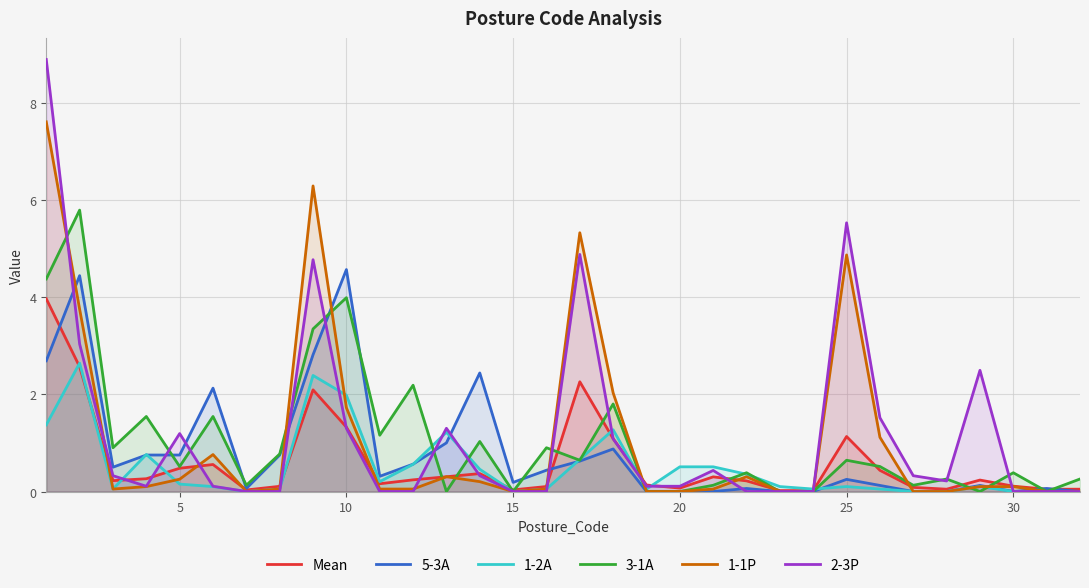

What is the total value across all series at 10?

14.9